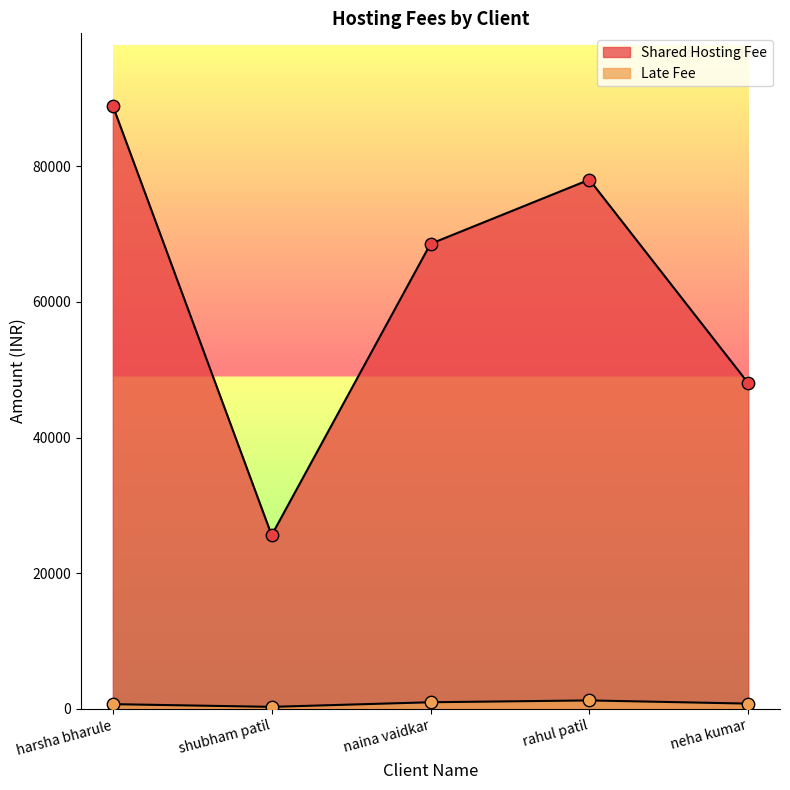

Which series contains the lowest Y value?

Late Fee